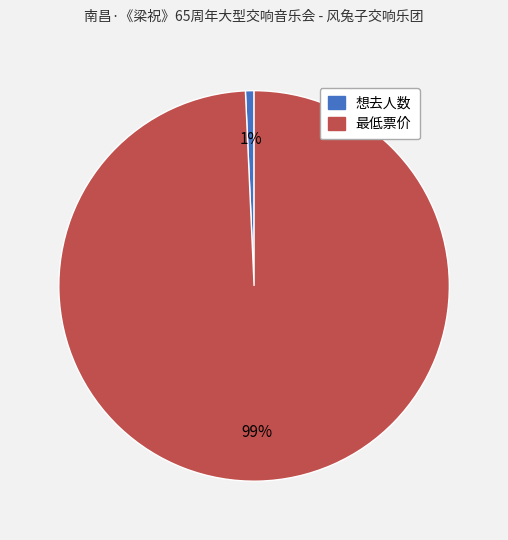

Which category has the biggest portion of the pie?

最低票价